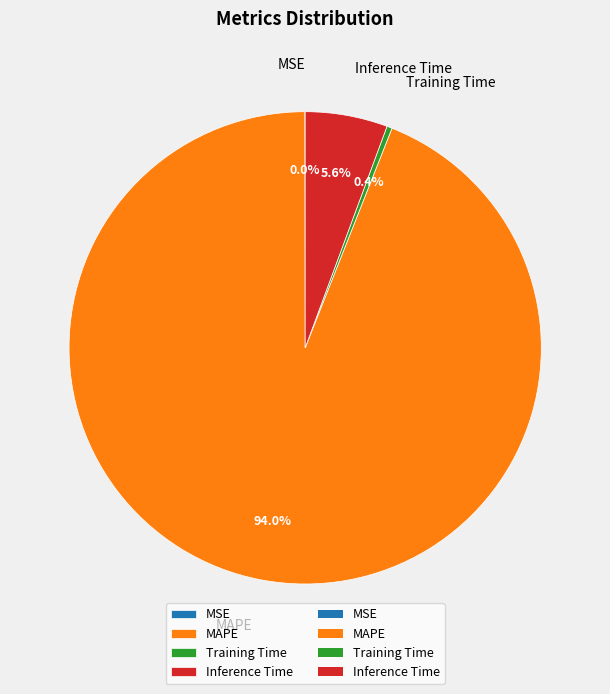

The MAPE slice represents 99% of the pie. True or false?

False